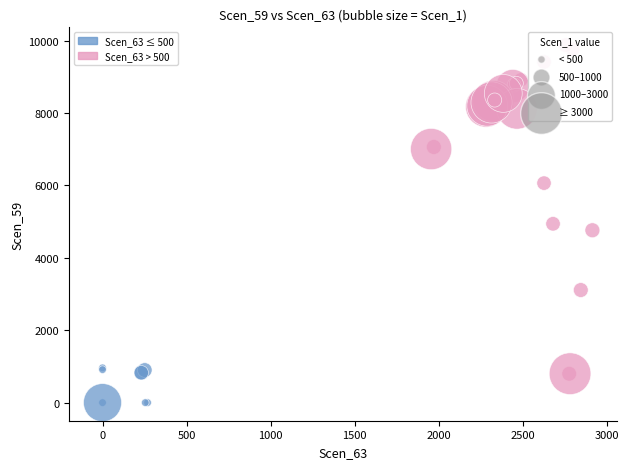

Which series reaches the minimum Y coordinate?

Scen_63 ≤ 500